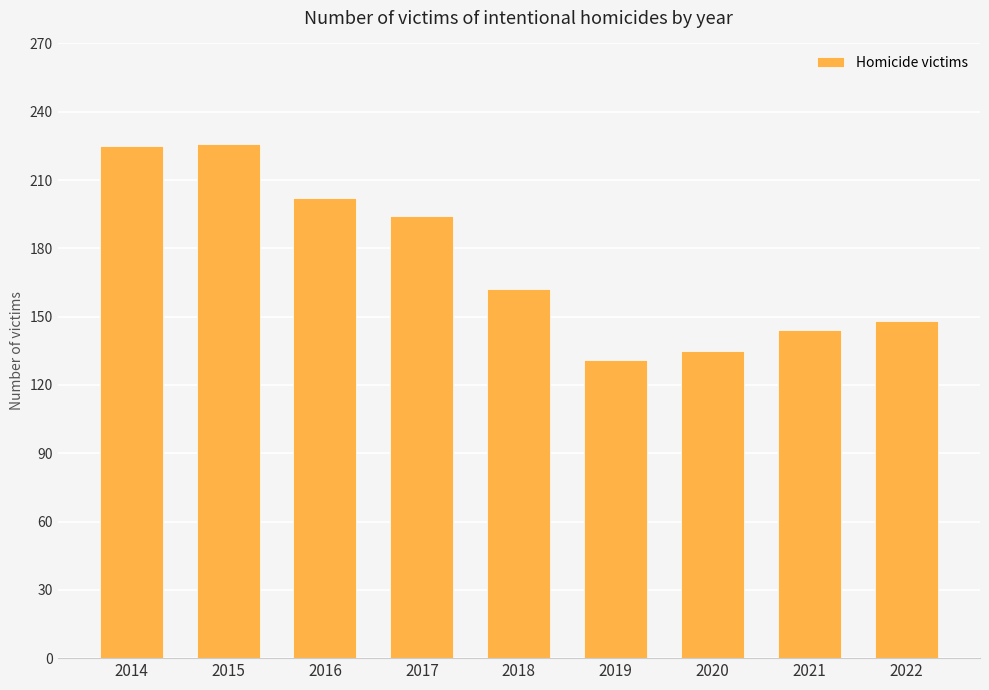

How many bars are there in total?

9